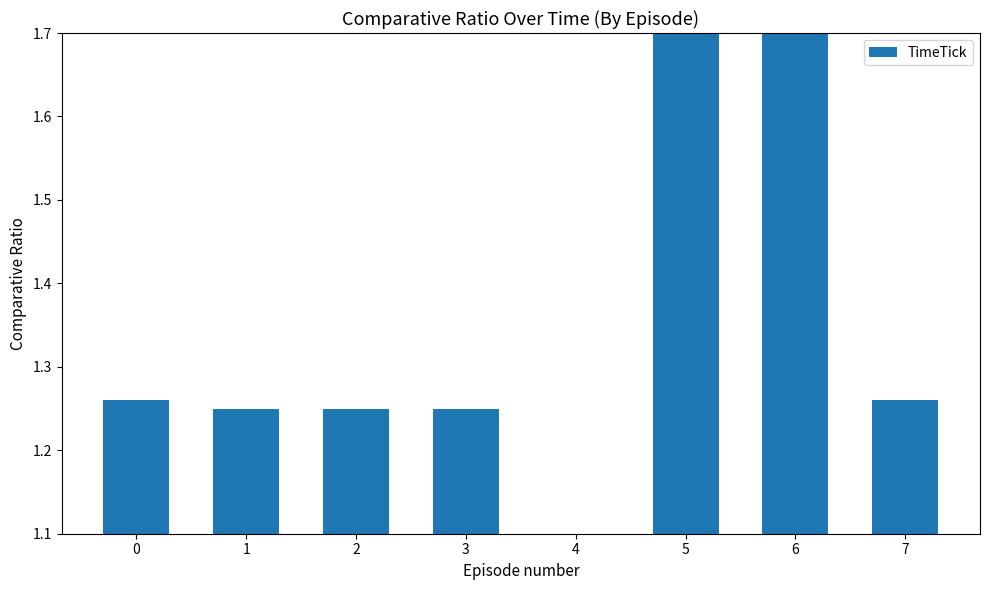

The value at 7 is 1.3. True or false?

True